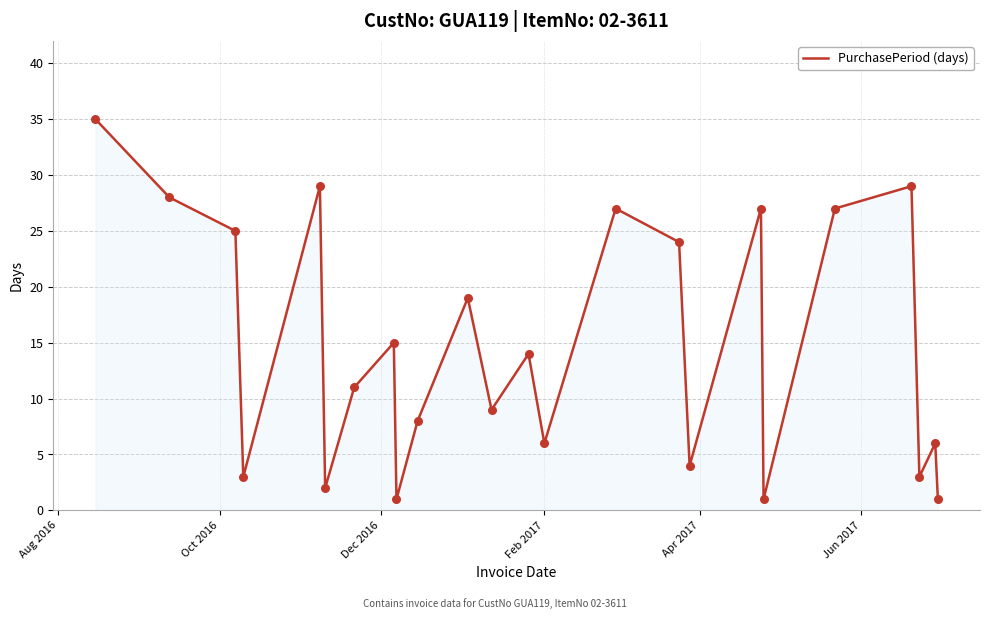

What is the difference between the maximum and minimum values?

34